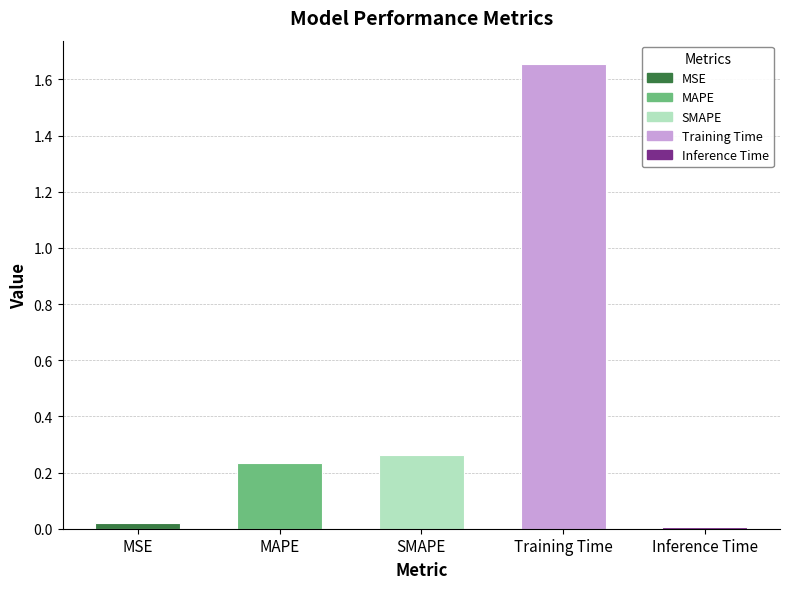

Between MAPE and MSE, which is larger?

MAPE